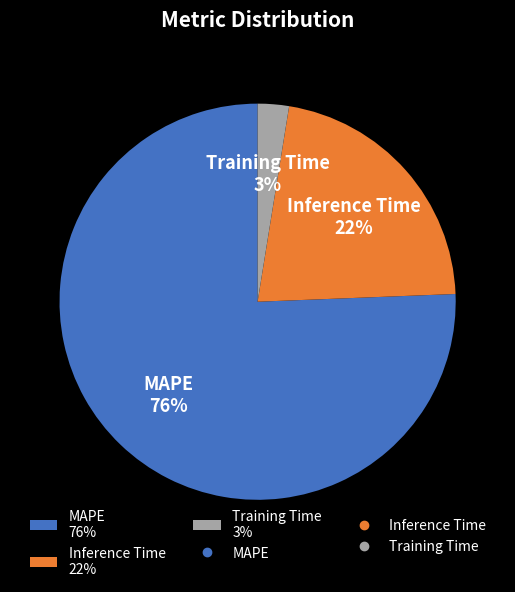

Between MAPE and Inference Time, which is larger?

MAPE